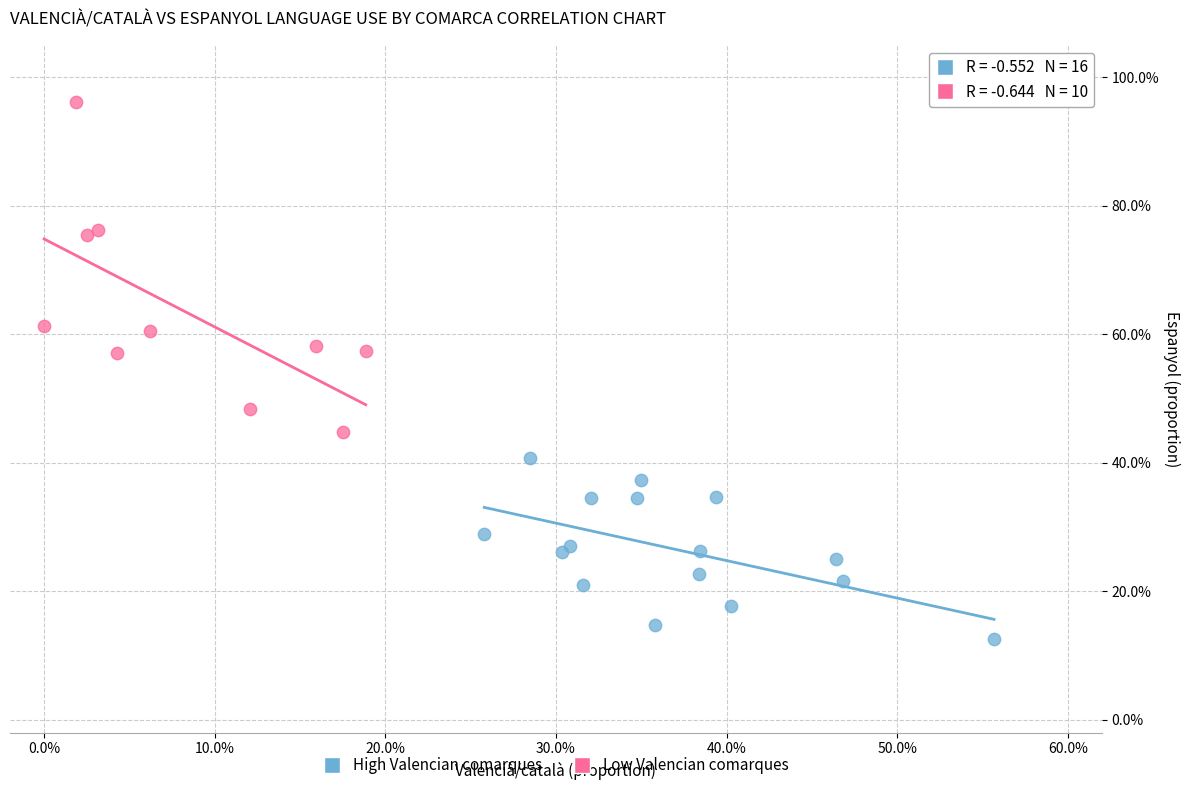

What are all the series names shown in the legend?

High Valencian comarques, Low Valencian comarques